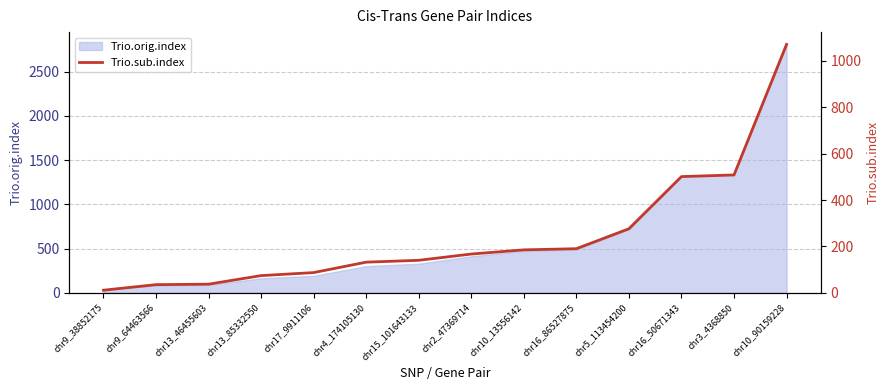

Where does the data first go above 167?

chr10_13556142